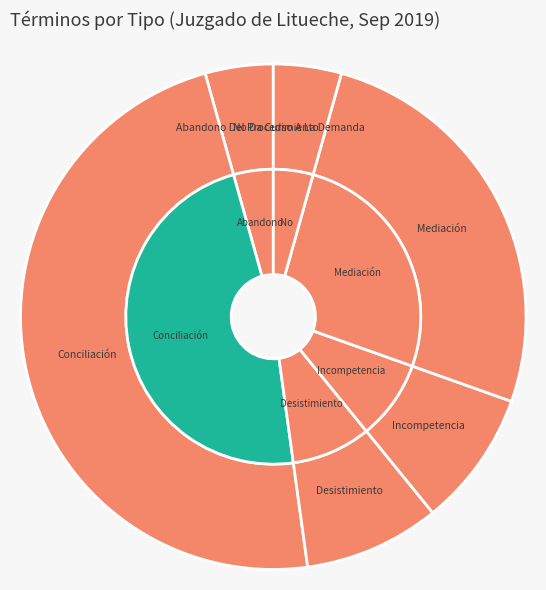

What is the change in value from Mediación to No Da Curso A La Demanda?

-5